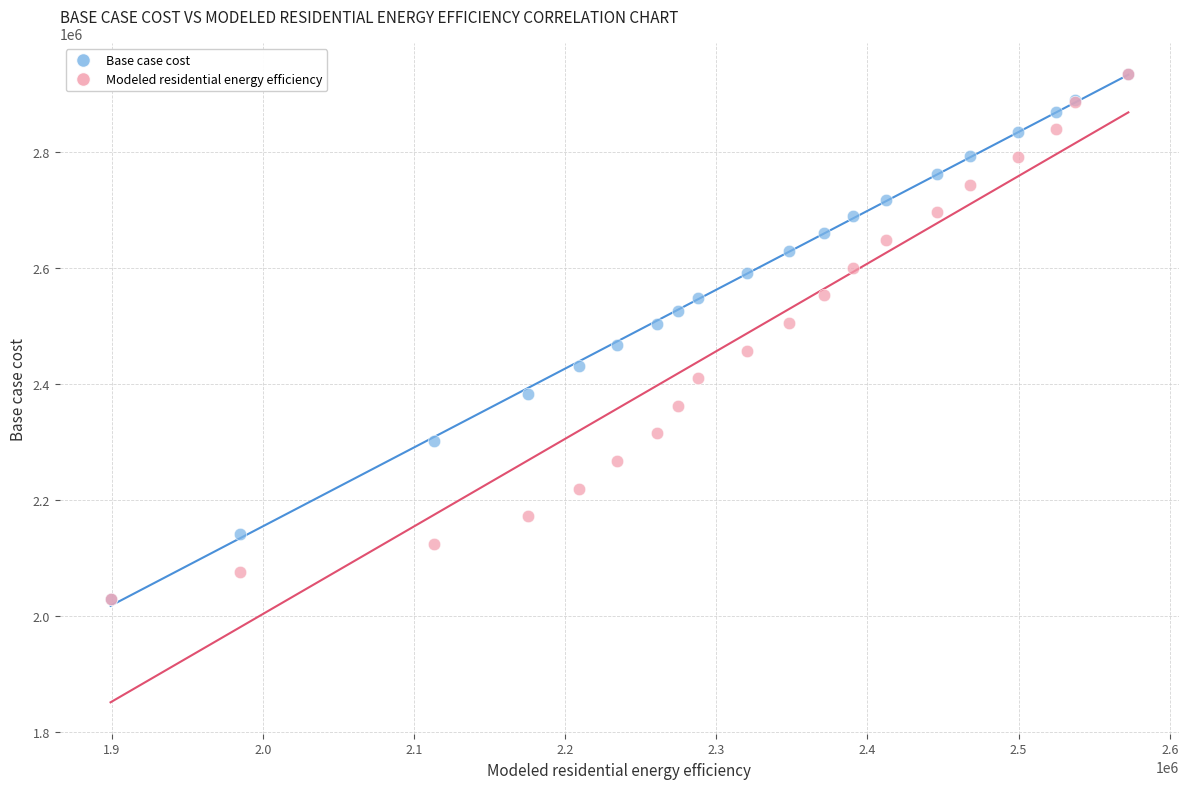

What are all the series names shown in the legend?

Base case cost, Modeled residential energy efficiency